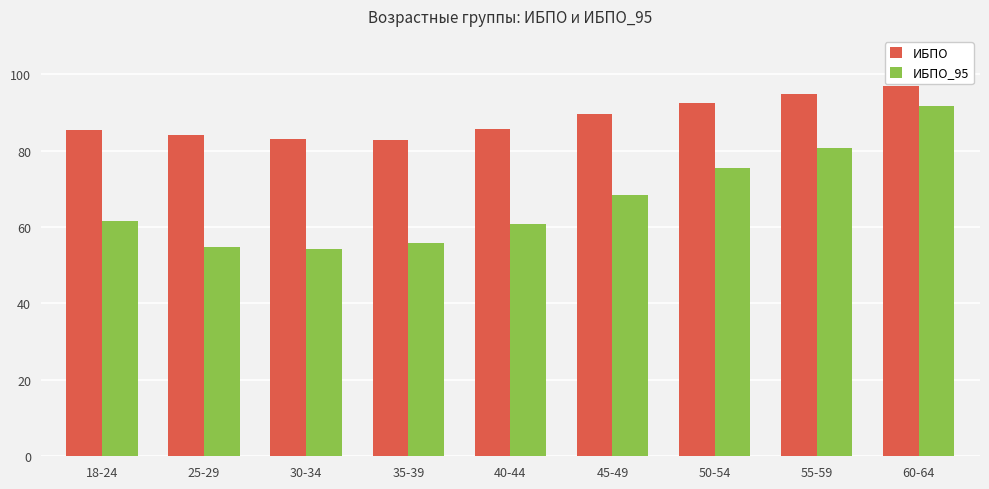

List the series in order of their peak value, lowest first.

ИБПО_95, ИБПО